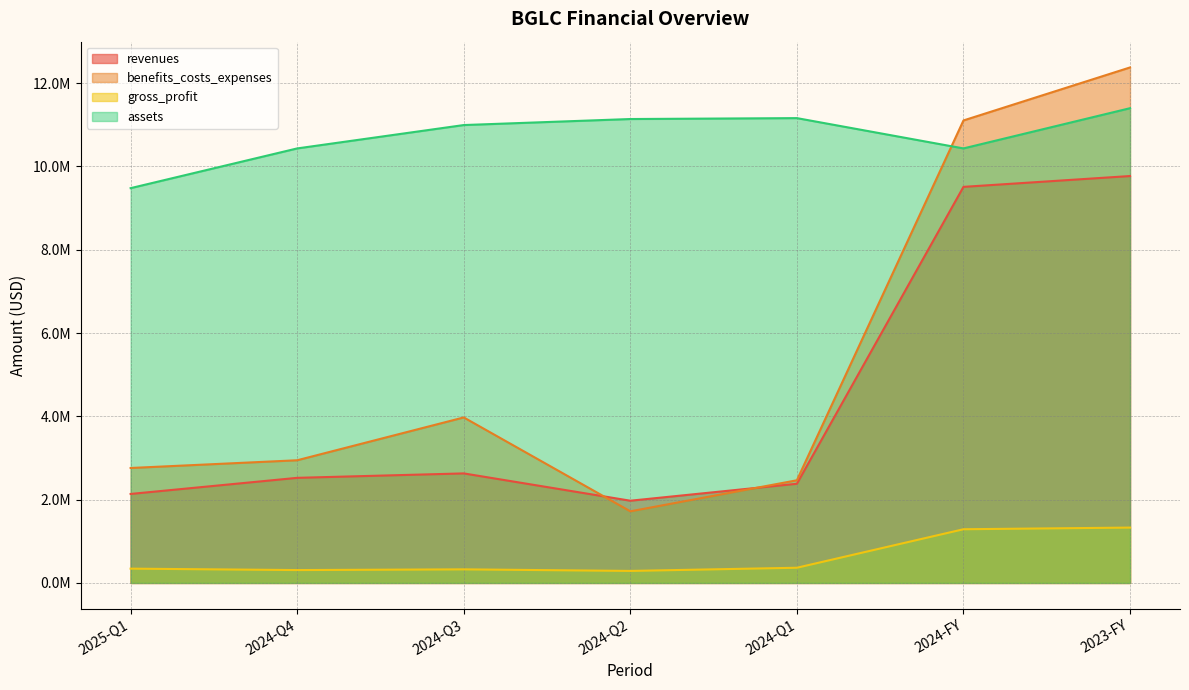

True or false: revenues and gross_profit cross at least once.

False